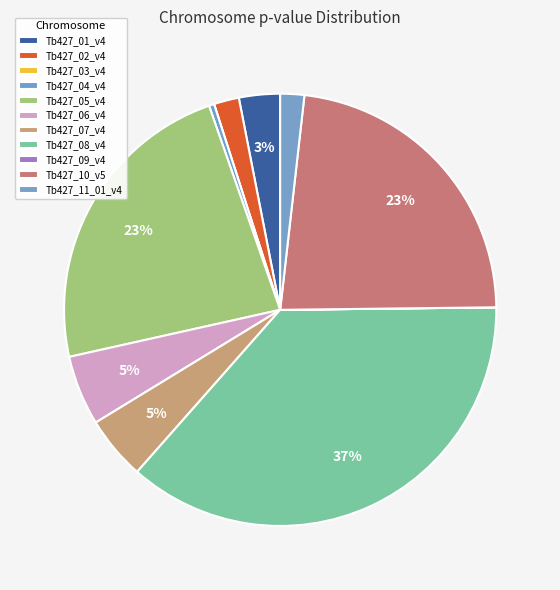

What percentage do Tb427_04_v4 and Tb427_06_v4 together represent?

5.6%